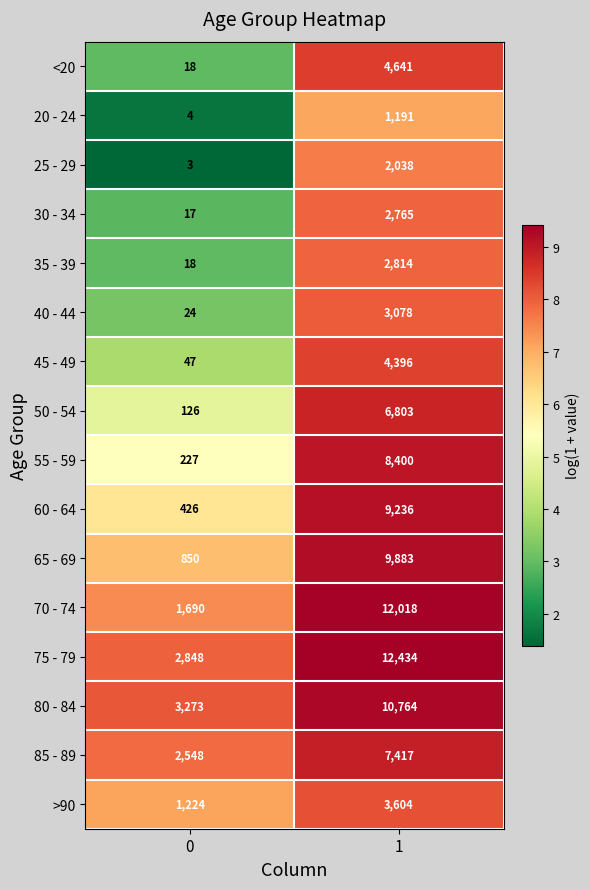

How many categories are shown in the chart?

2